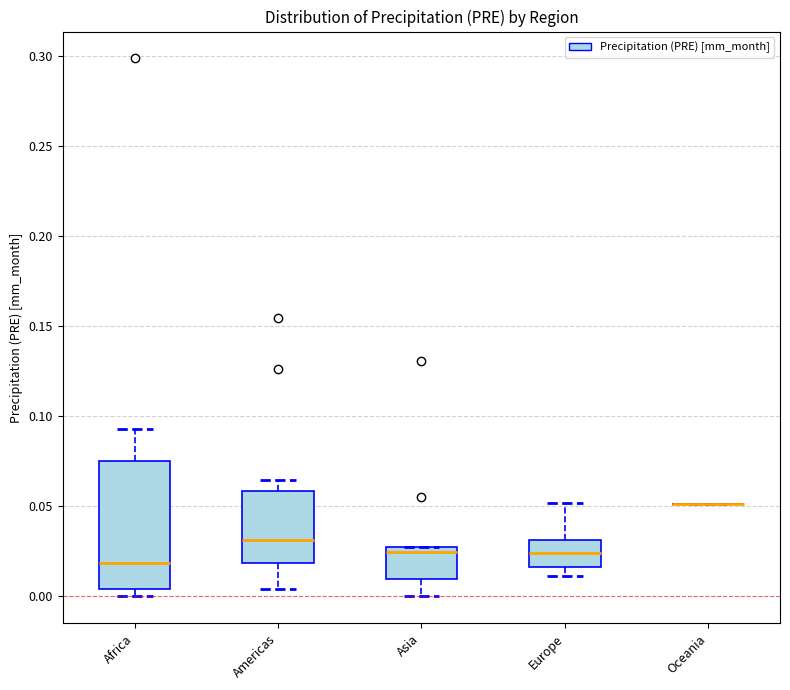

Where does the upper whisker of the box for Americas end on the y-axis? The values are not printed on the chart, so give them approximately, as read against the axis.

0.065